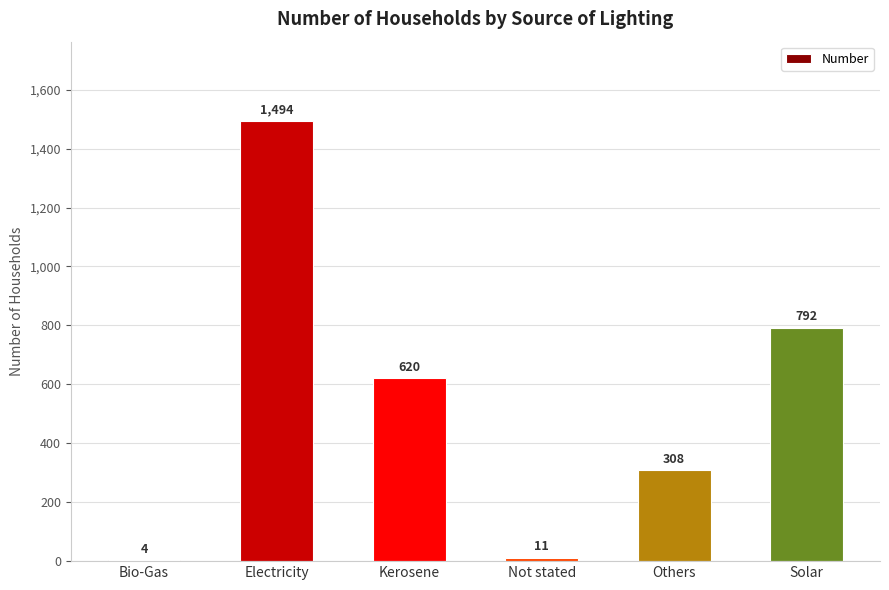

Between Kerosene and Not stated, which is larger?

Kerosene